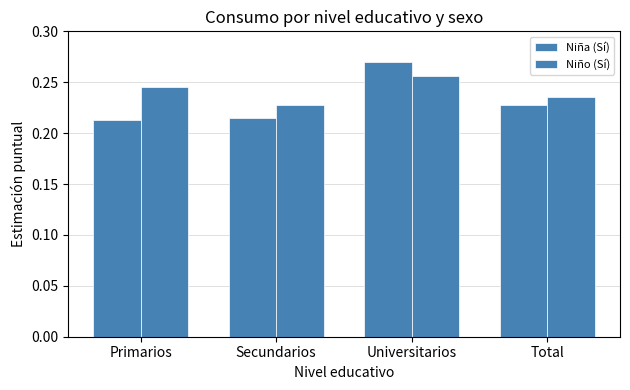

What is the label of the 3rd bar from the right?

Secundarios